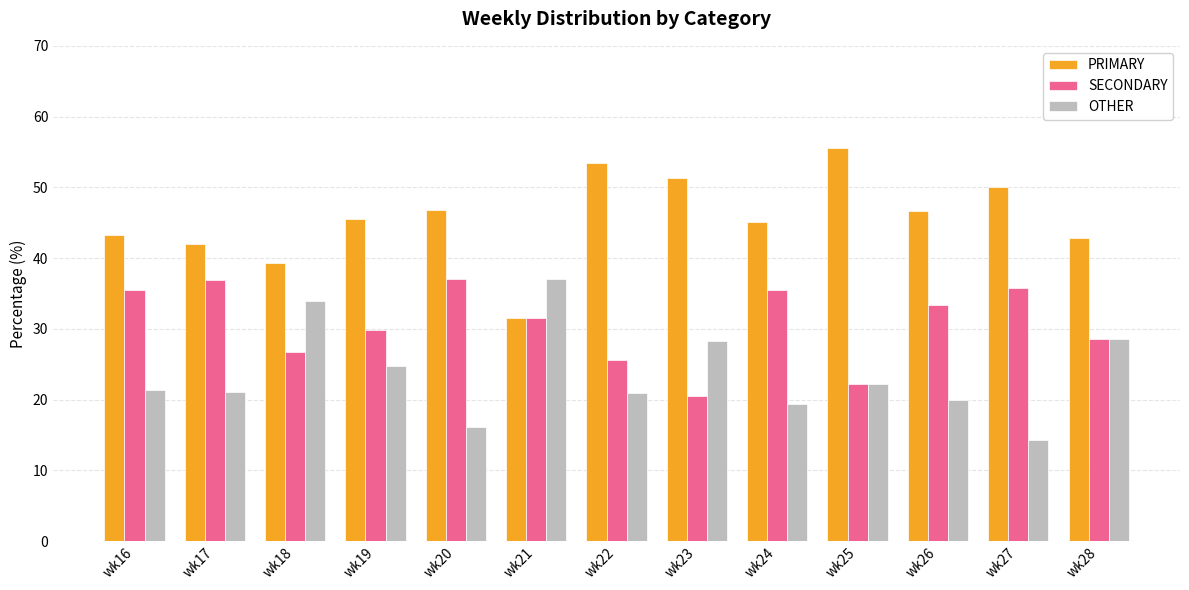

Which series has the largest total across all categories?

PRIMARY